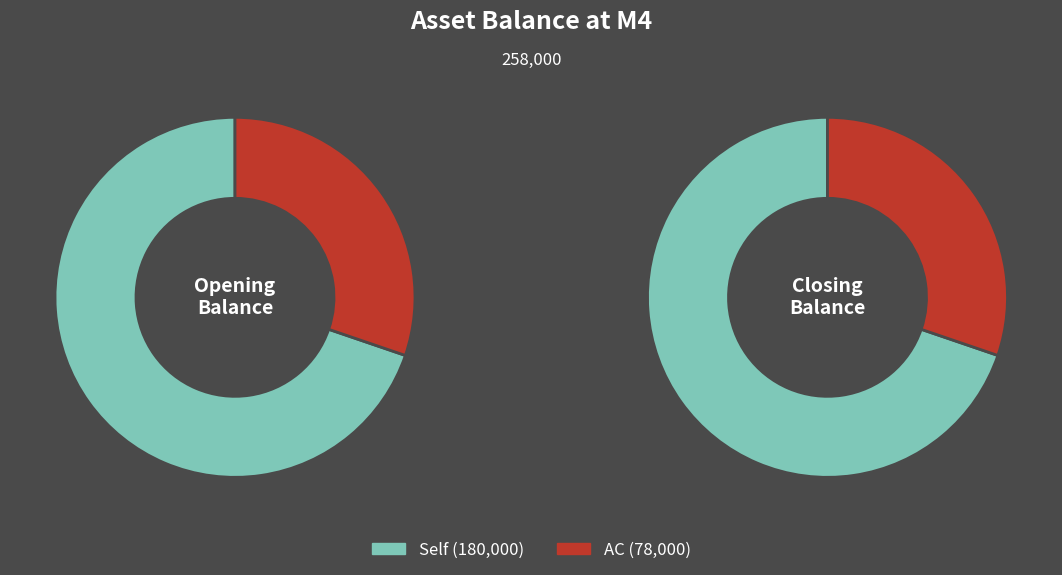

To the nearest percent, what portion does values_closing represent?

30%